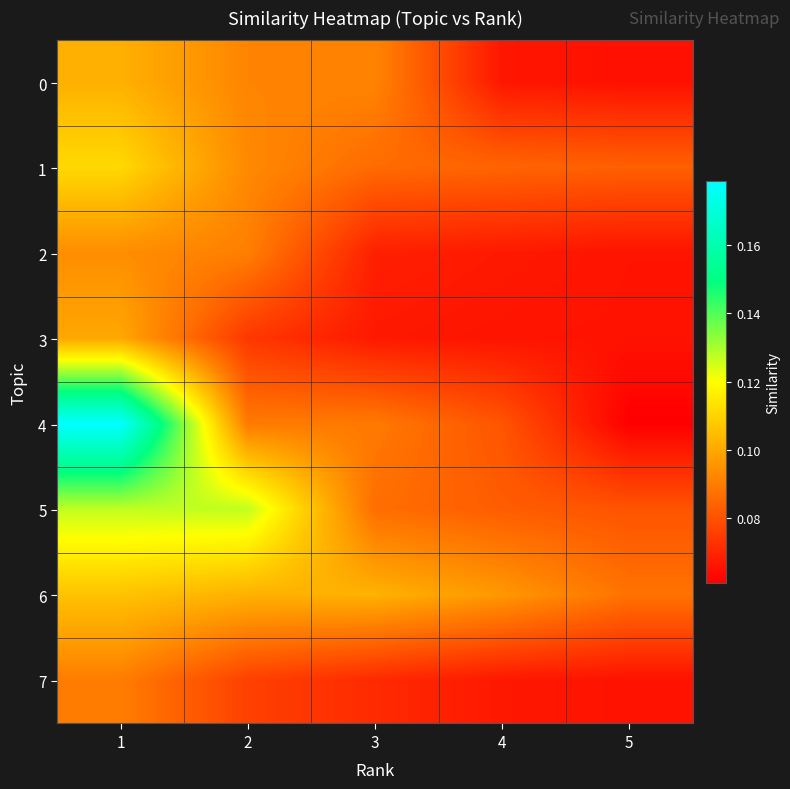

What is the total value across all series at 1?

0.9